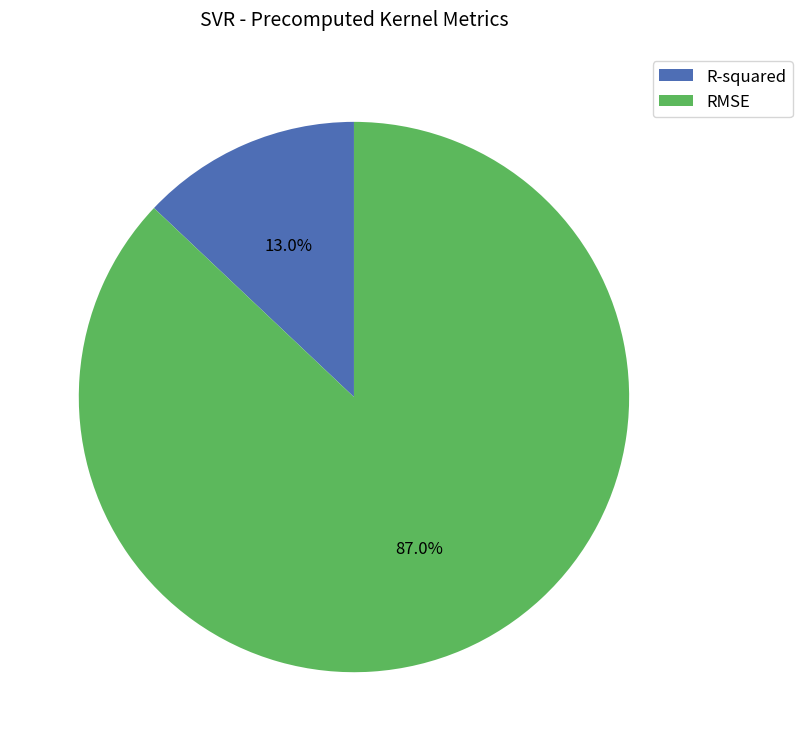

Is RMSE the majority of the pie?

Yes